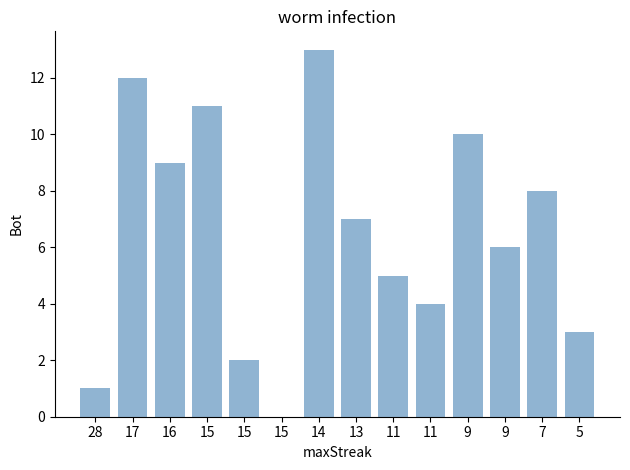

How many data points does each series have?

14